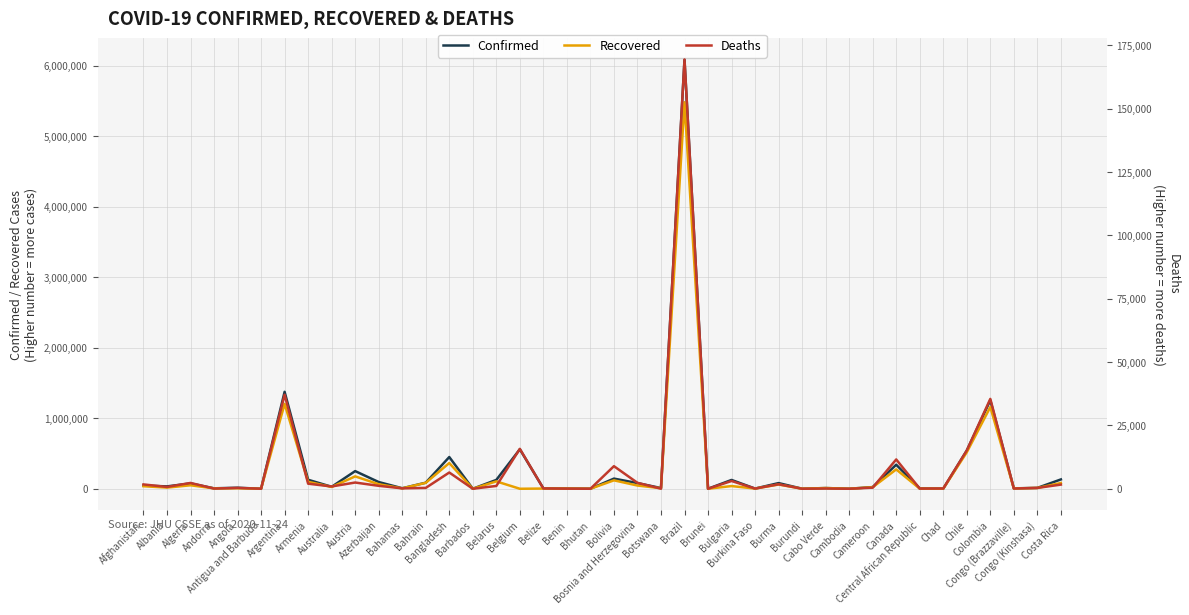

What are all the series names shown in the legend?

Confirmed, Recovered, Deaths